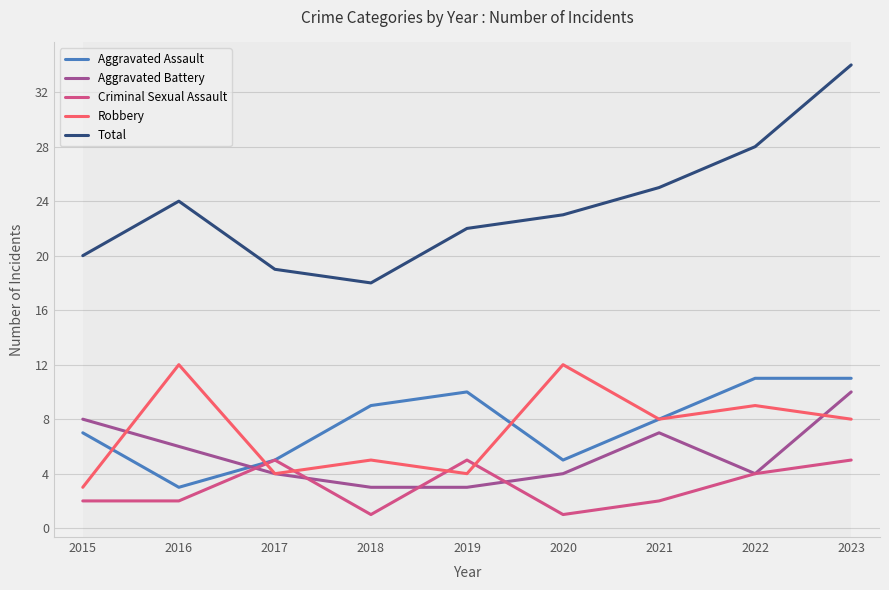

Which label corresponds to the largest value in the chart?

2023